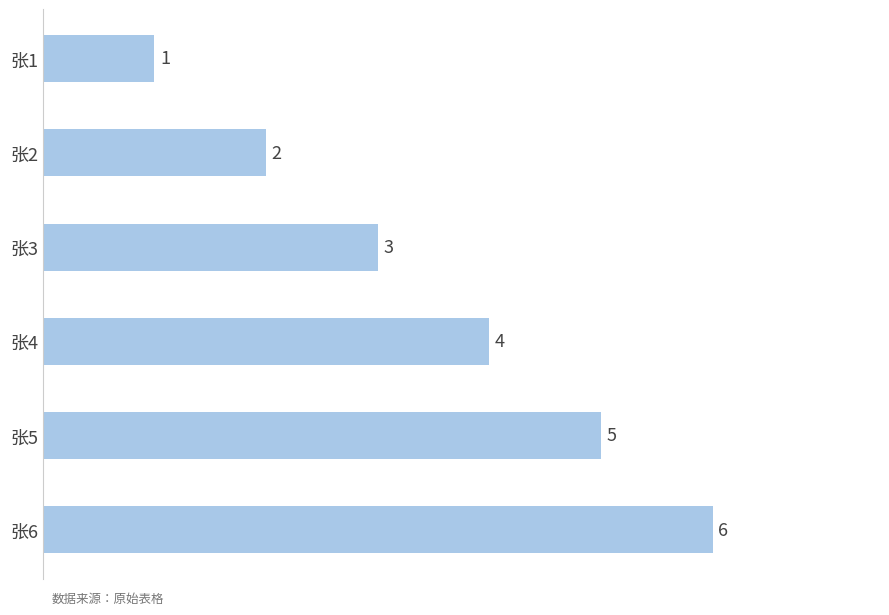

How many data points are less than 4?

3